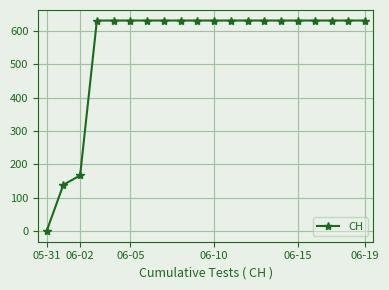

What is the maximum value shown in the chart?

631